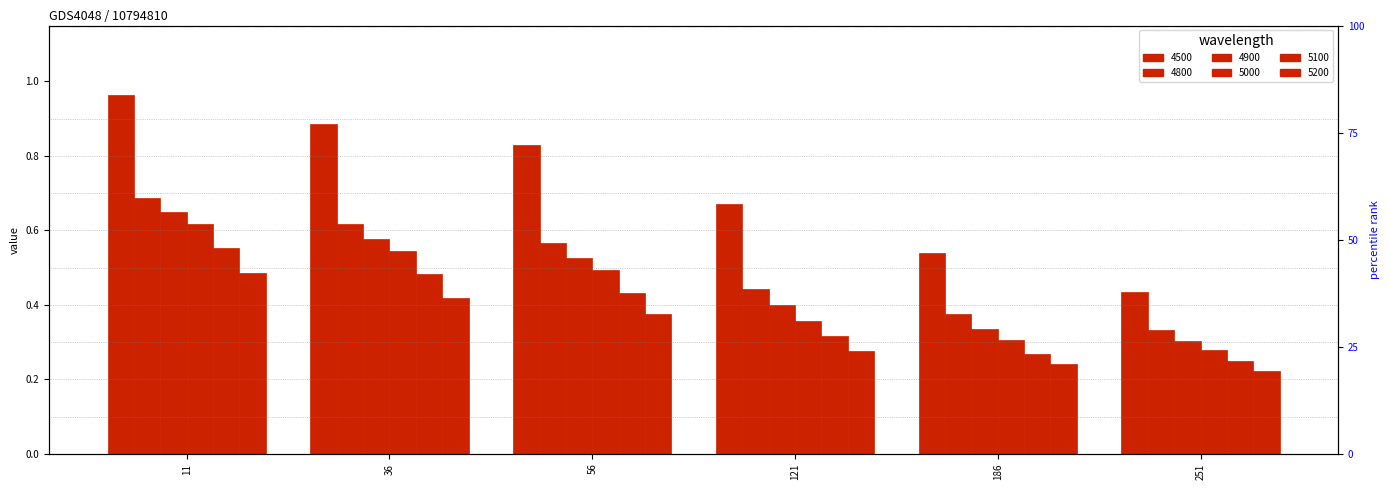

What is the difference between the 4500 values at 56 and 36?

0.1